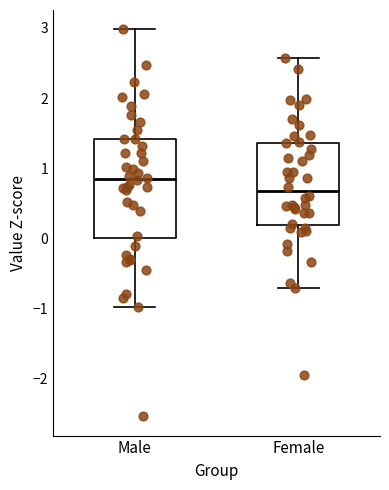

Which box has the highest median line?

Male